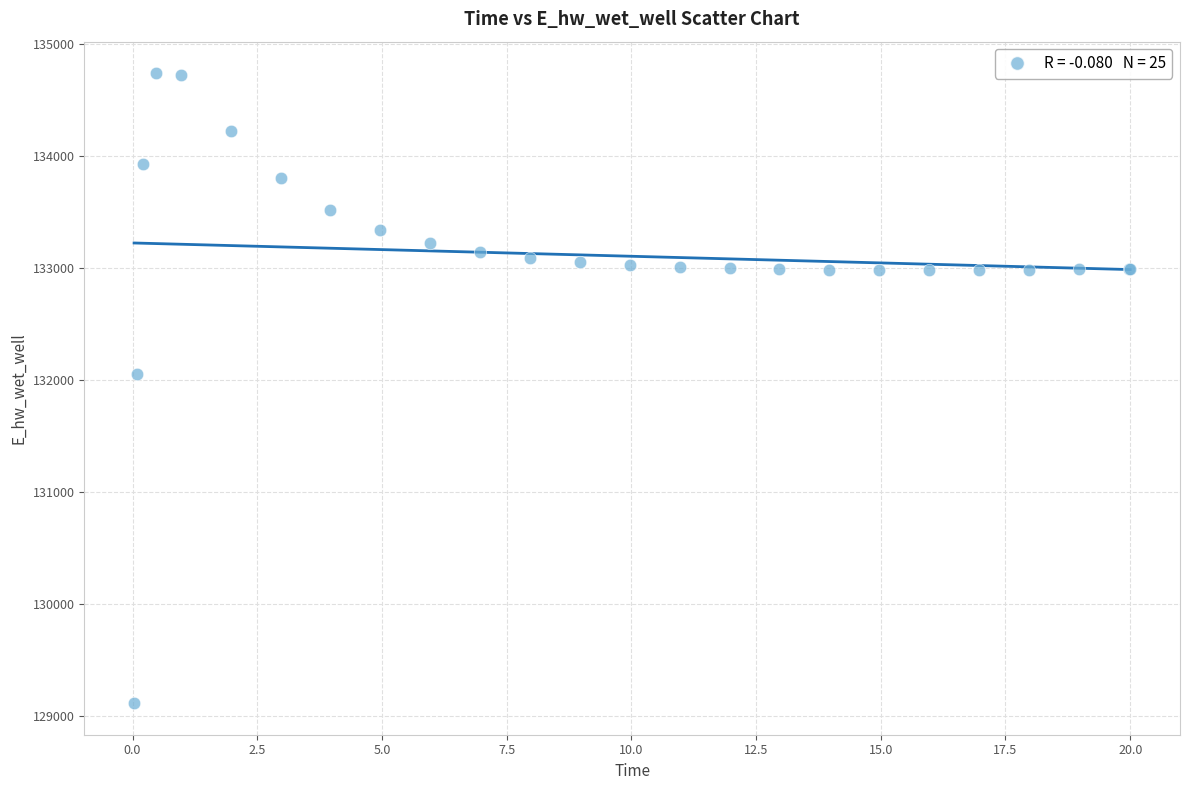

What Y value in the scatter plot is closest to 131922?

132045.5